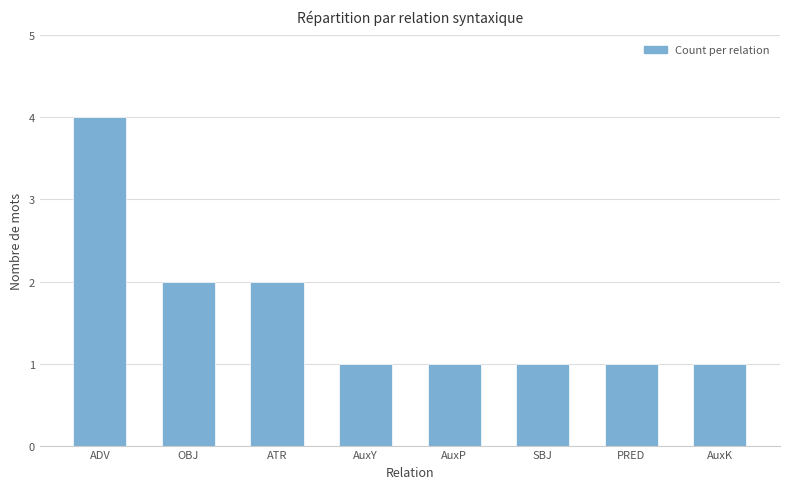

What is the label of the 4th bar from the right?

AuxP